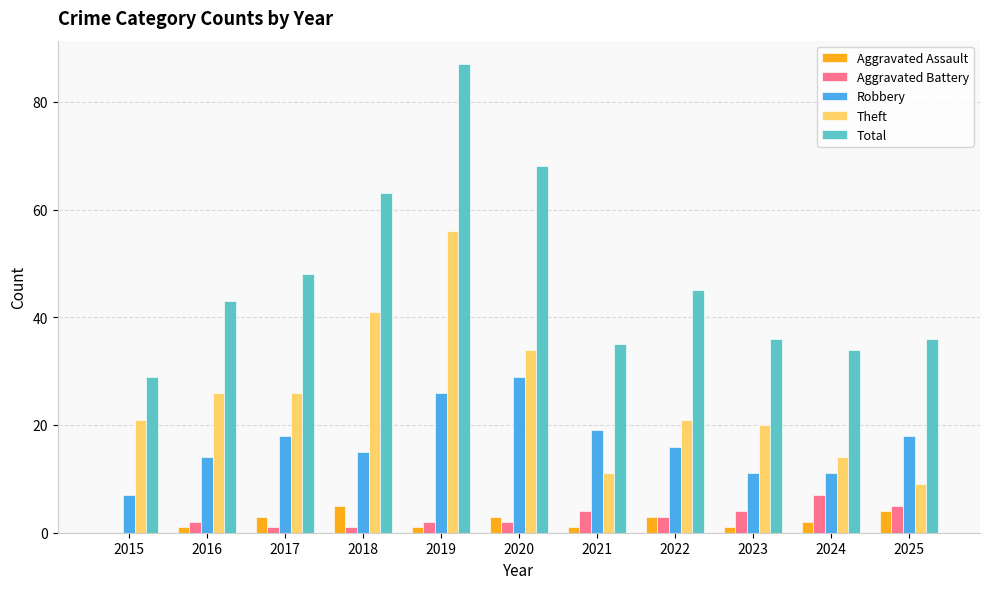

What is the maximum value for Theft?

56